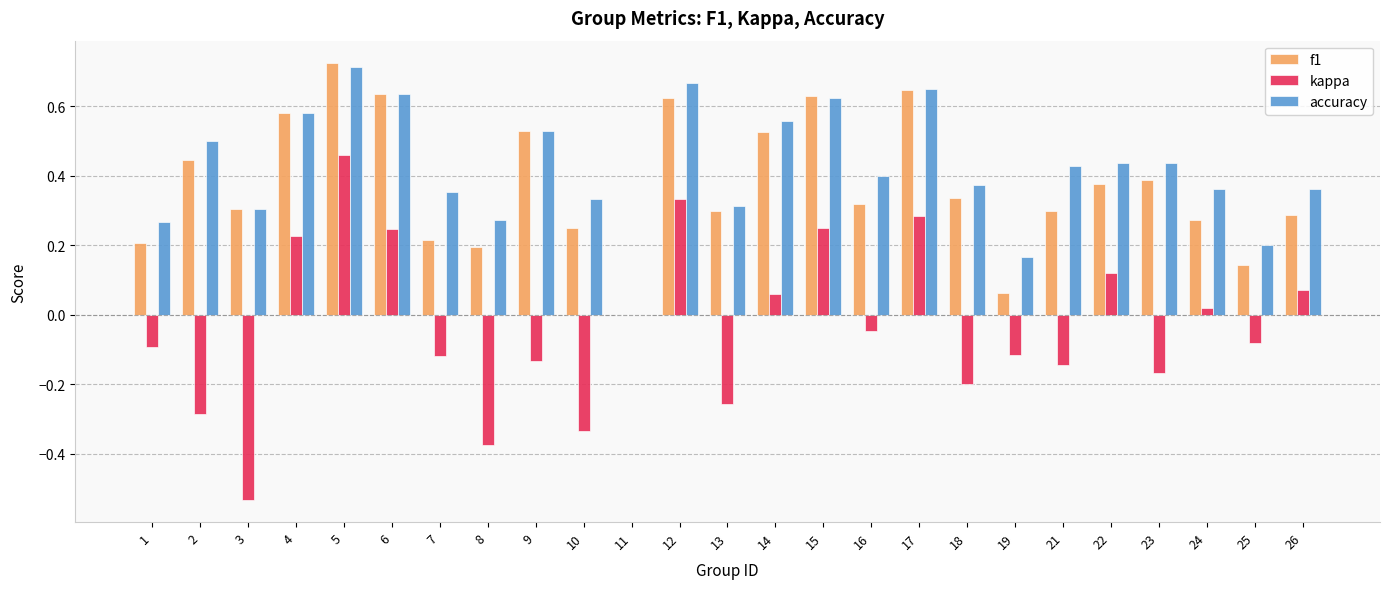

What is the sum of all f1 values?

9.3